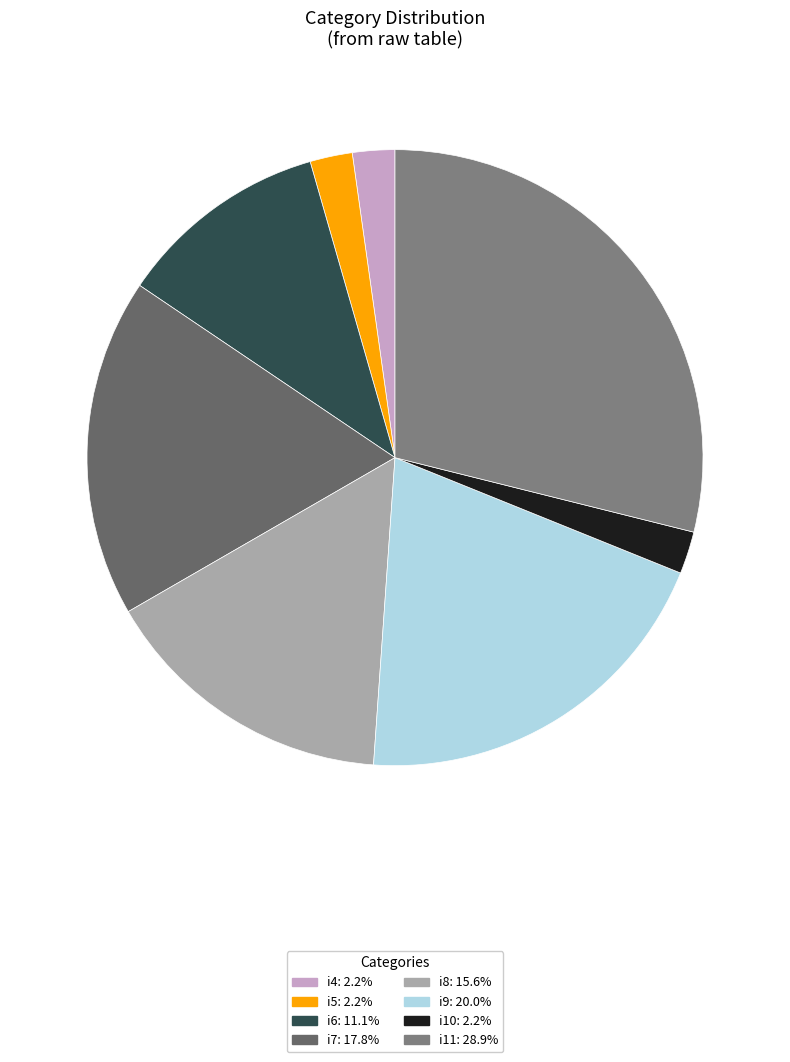

How many segments does this pie chart have?

8